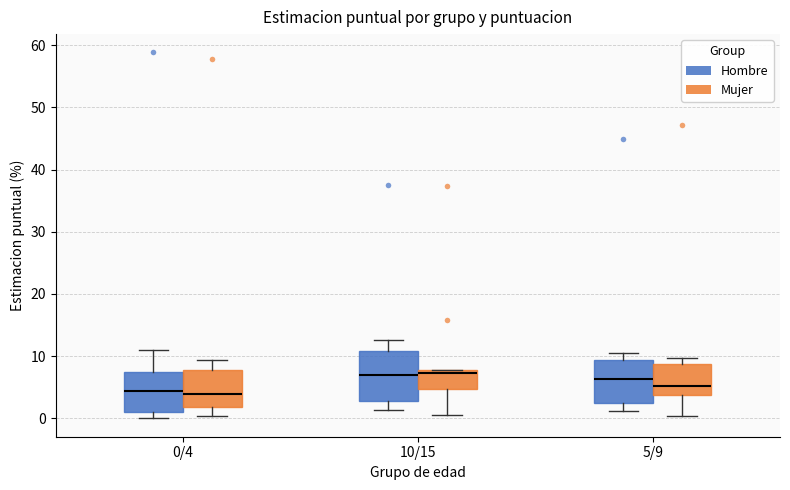

Reading left to right, read every box against the y-axis: the position of its median line, the range the box covers, and the ends of its whiskers. The values are not printed on the chart, so give them approximately, as read against the axis.

0/4 (Hombre): median 4, box 1 to 7, whiskers 0 to 11
0/4 (Mujer): median 4, box 2 to 8, whiskers 0 to 9
10/15 (Hombre): median 7, box 3 to 11, whiskers 1 to 13
10/15 (Mujer): median 7, box 5 to 8, whiskers 1 to 8
5/9 (Hombre): median 6, box 2 to 9, whiskers 1 to 11
5/9 (Mujer): median 5, box 4 to 9, whiskers 0 to 10